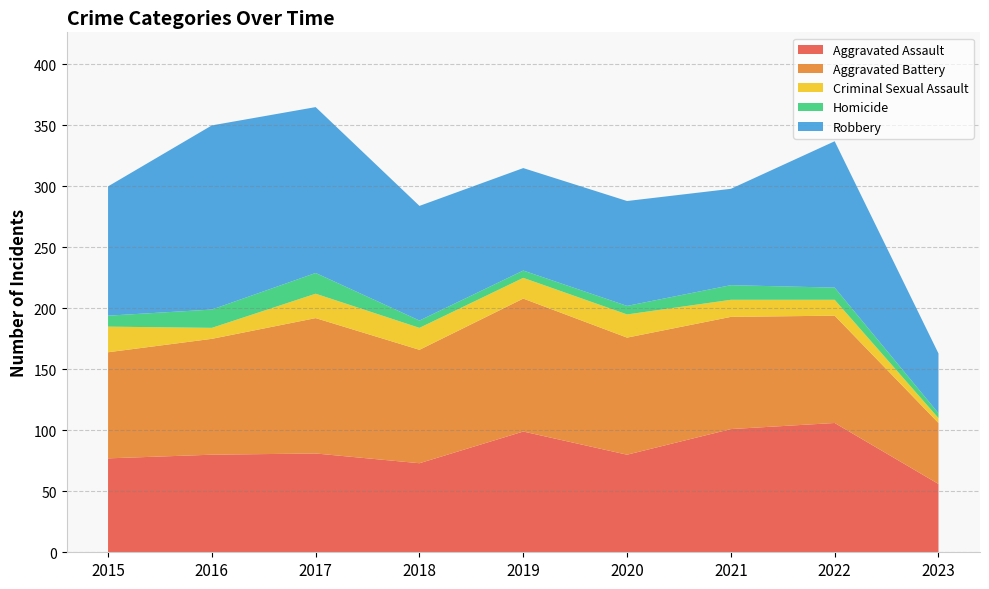

Reading right to left, transcribe all the data shown in this chart.

Aggravated Assault: 56	106	101	80	99	73	81	80	77
Aggravated Battery: 50	88	92	96	109	93	111	95	87
Criminal Sexual Assault: 4	13	14	19	17	18	20	9	21
Homicide: 4	10	12	7	6	6	17	15	9
Robbery: 49	120	79	86	84	94	136	151	106